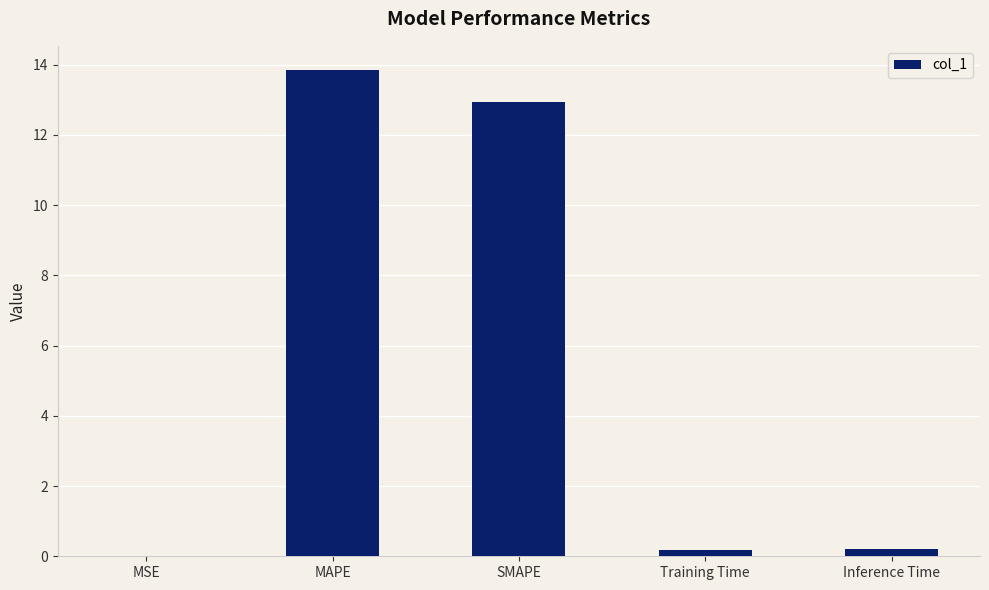

Which category has the highest value across all series?

MAPE